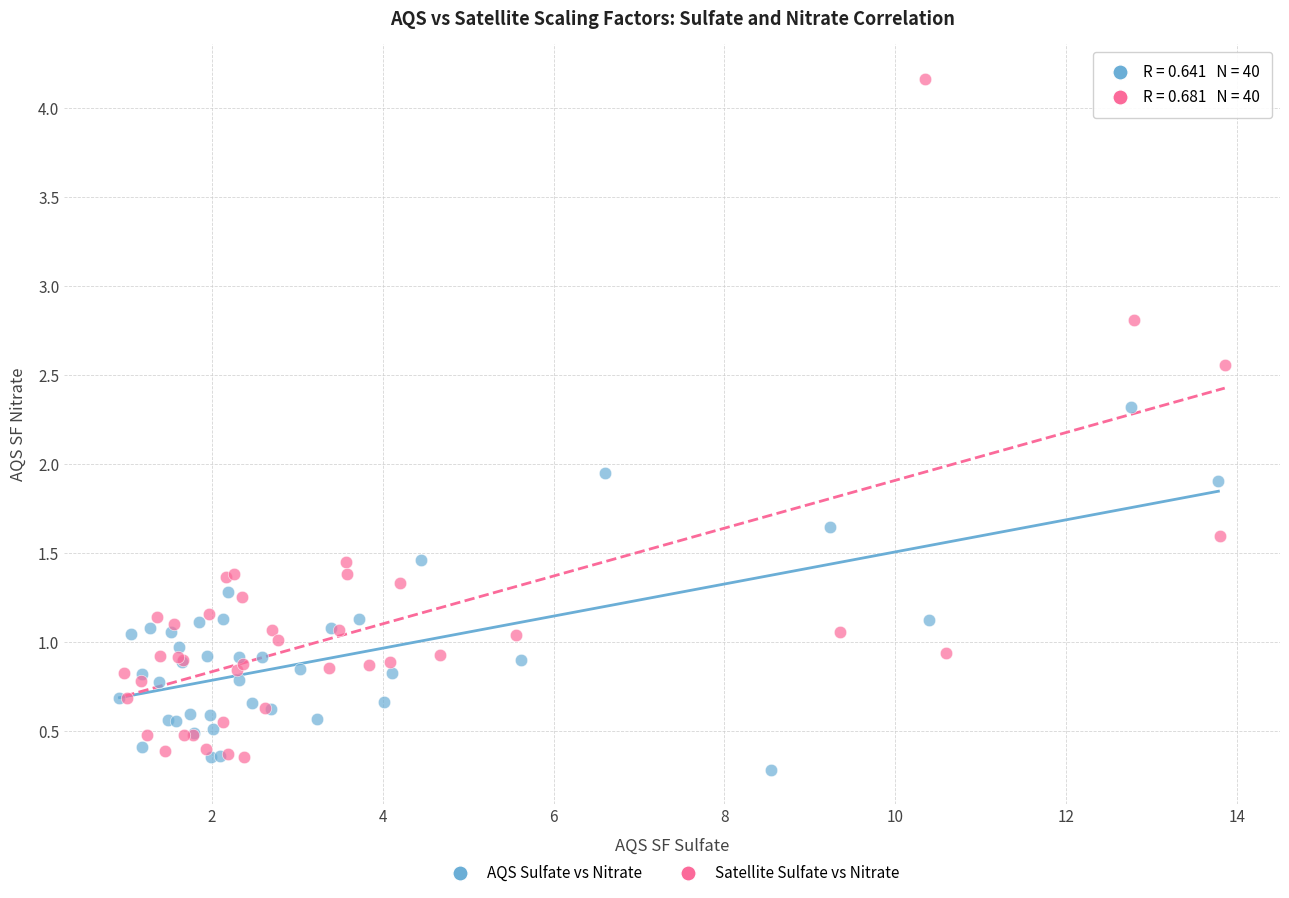

Which series contains the highest Y value?

Satellite Sulfate vs Nitrate